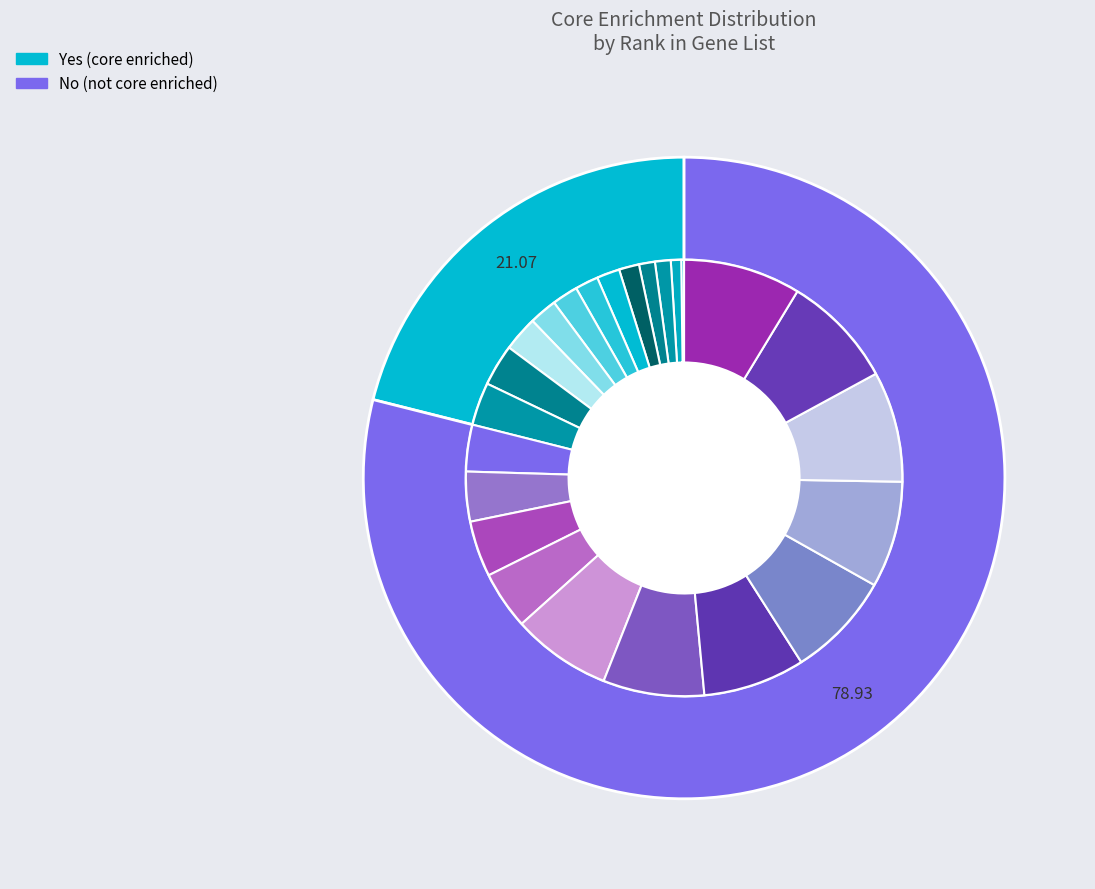

True or false: XM_047176648 accounts for 10% of the total.

False